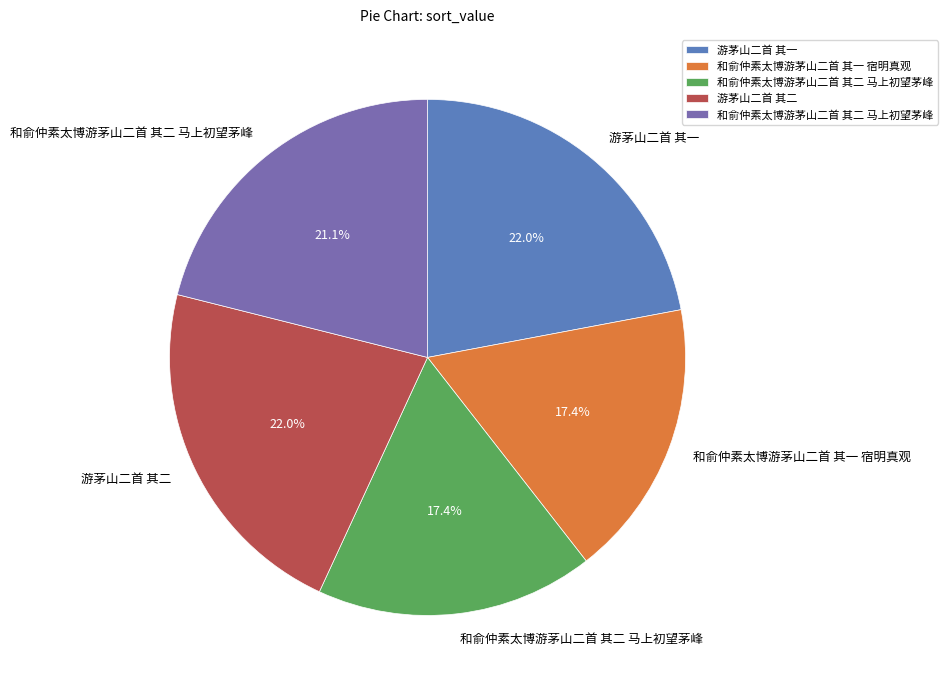

Is there any slice that represents more than half of the pie?

No